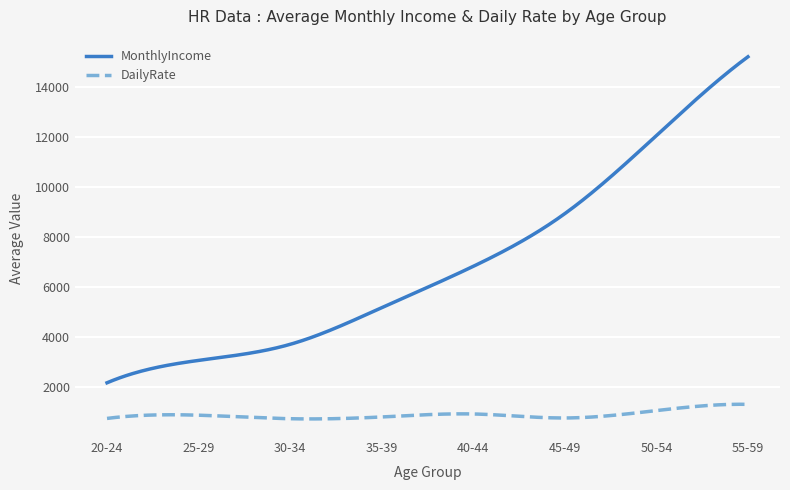

True or false: DailyRate and MonthlyIncome intersect in this chart.

False